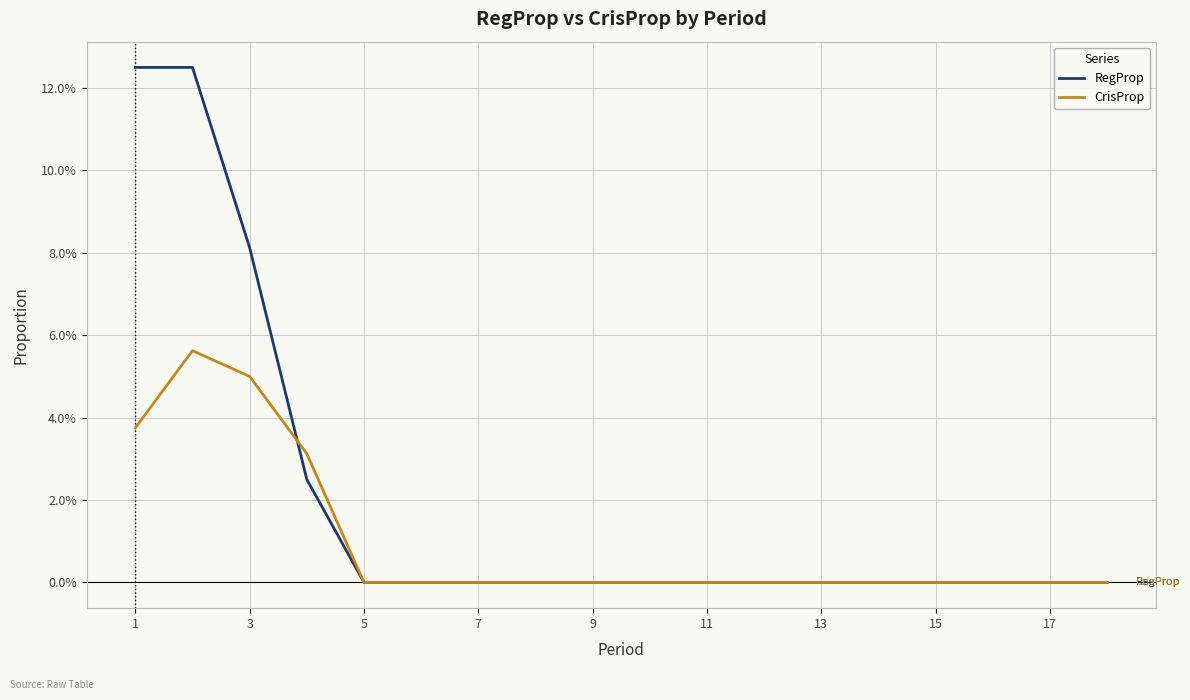

What are all the series names shown in the legend?

RegProp, CrisProp